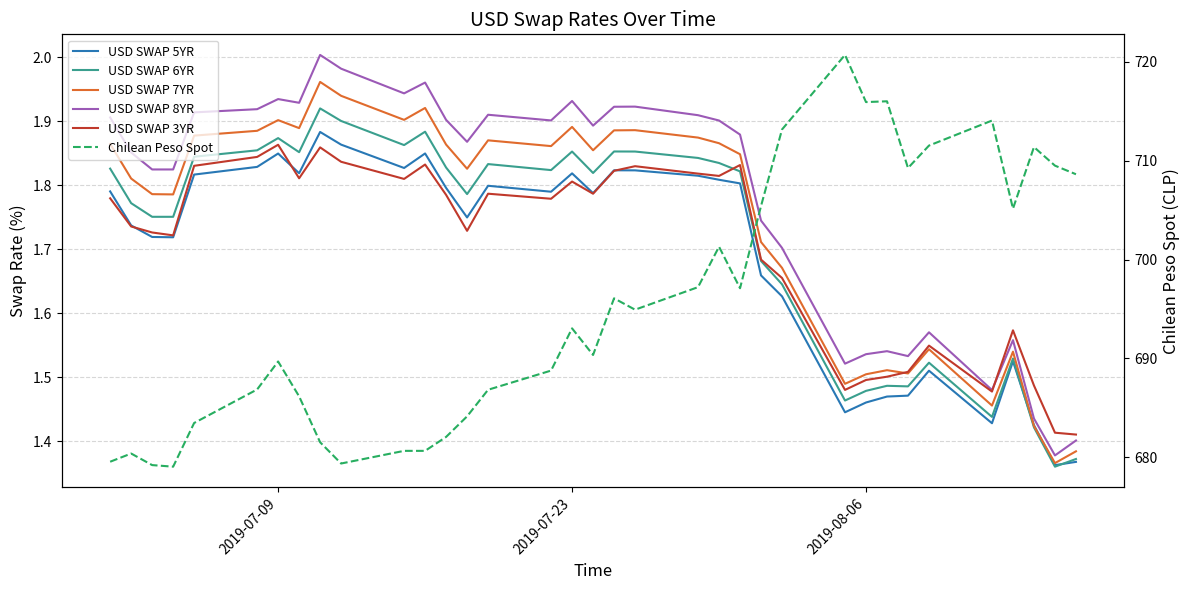

List the series in order of their peak value, lowest first.

USD SWAP 3YR, USD SWAP 5YR, USD SWAP 6YR, USD SWAP 7YR, USD SWAP 8YR, Chilean Peso Spot